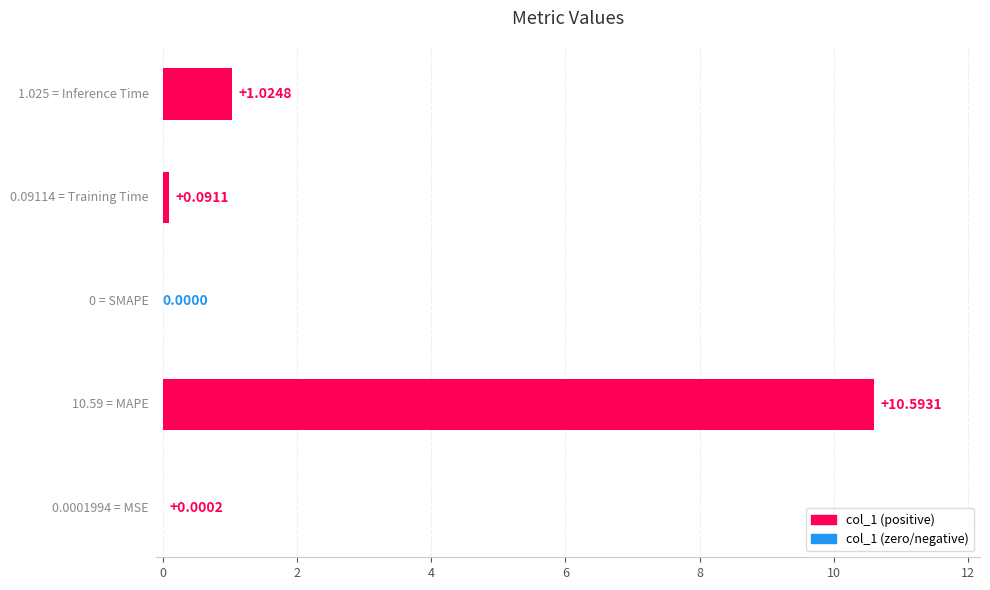

What is the average value?

2.3